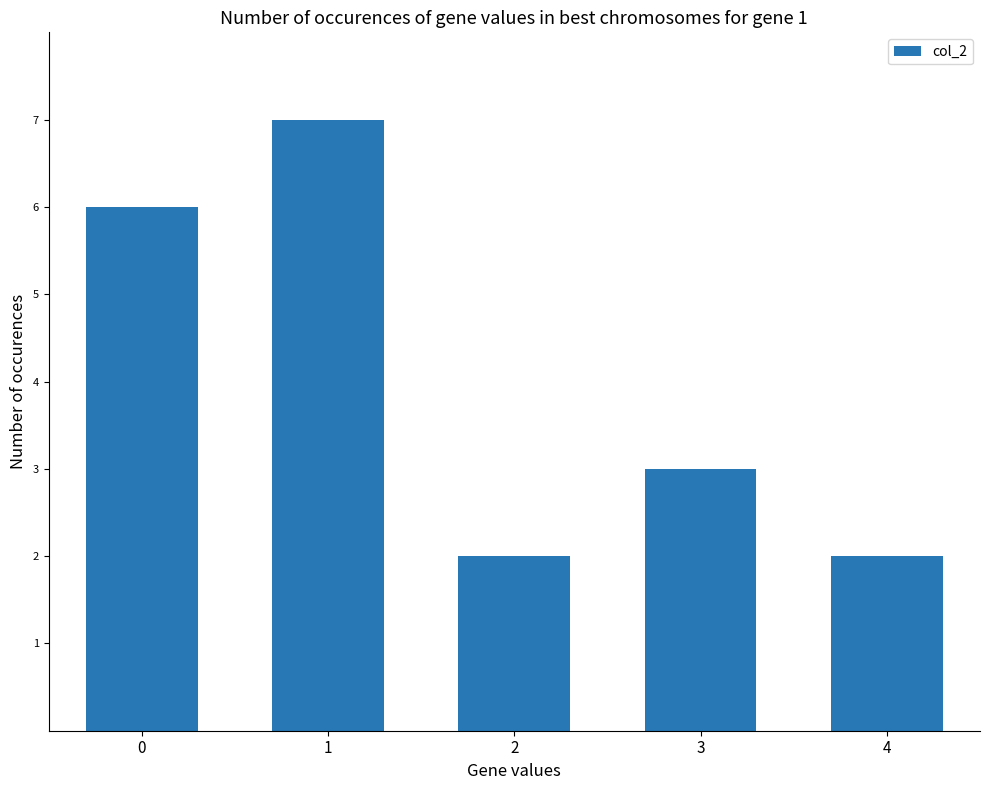

What is the difference between the maximum and minimum values?

5